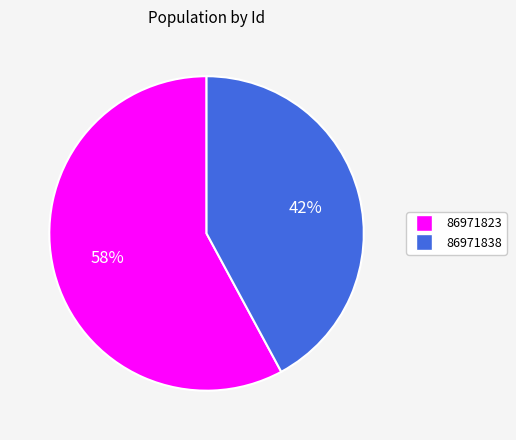

Is there a majority slice in this chart?

Yes